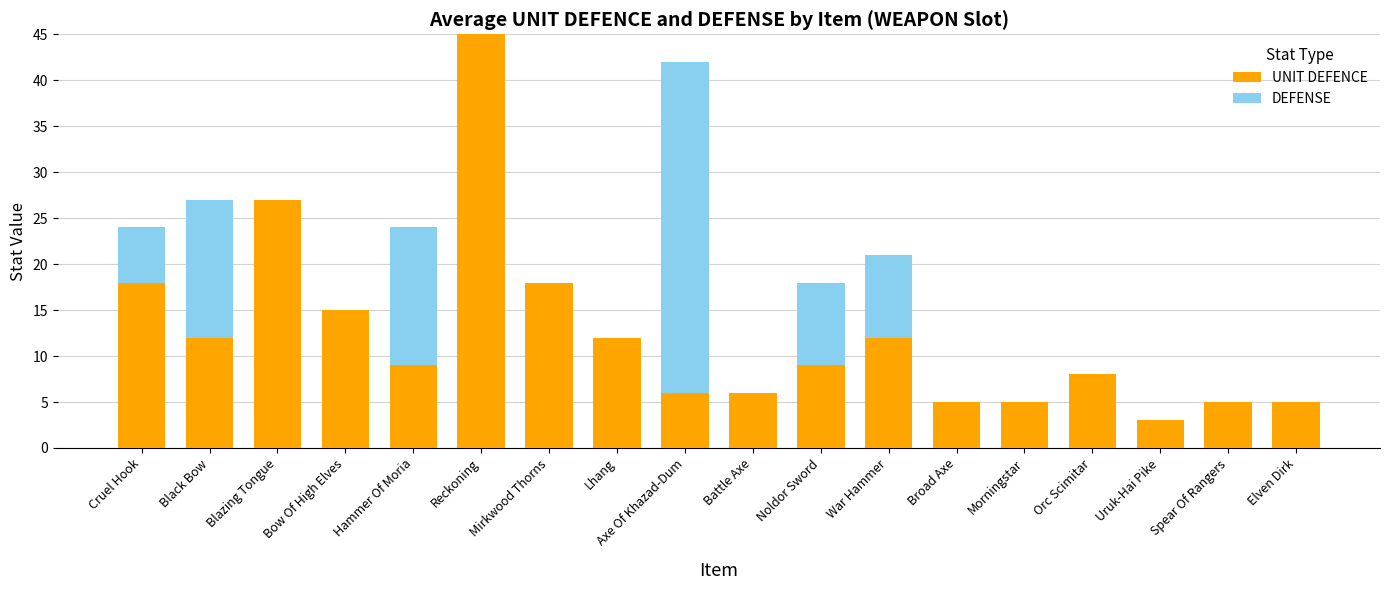

What is the sum of the UNIT DEFENCE values at Morningstar and Axe Of Khazad-Dum?

11